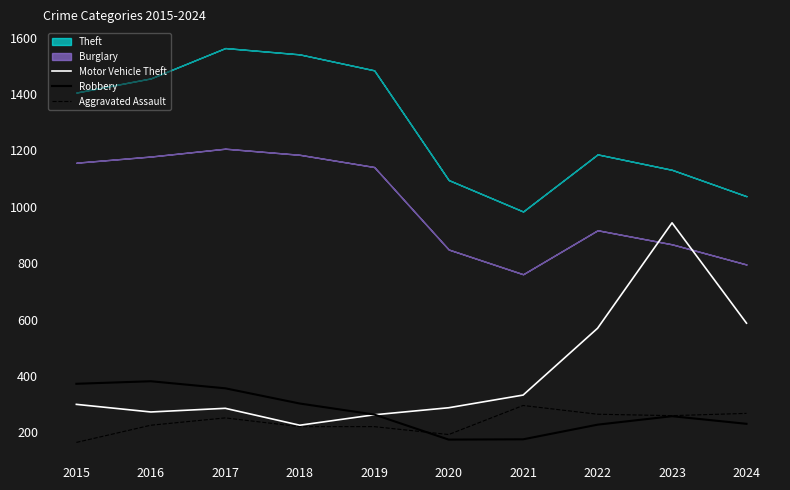

At which label does Motor Vehicle Theft reach its peak?

2023